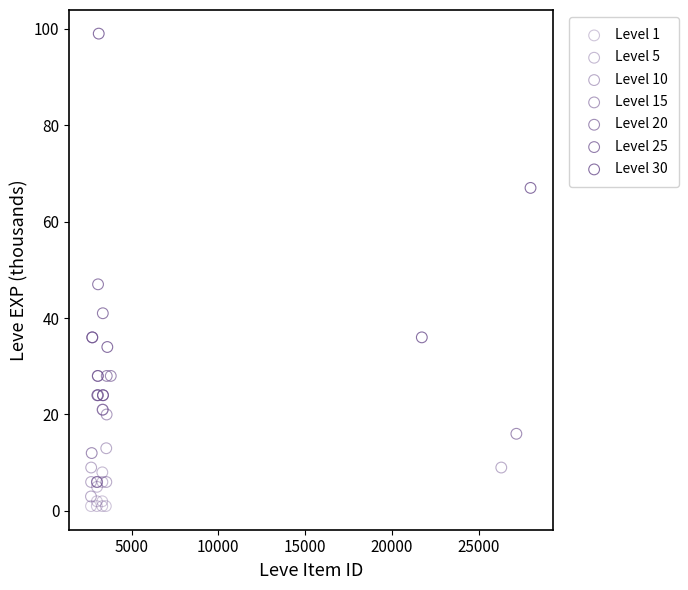

Which series reaches the maximum Y coordinate?

Level 30